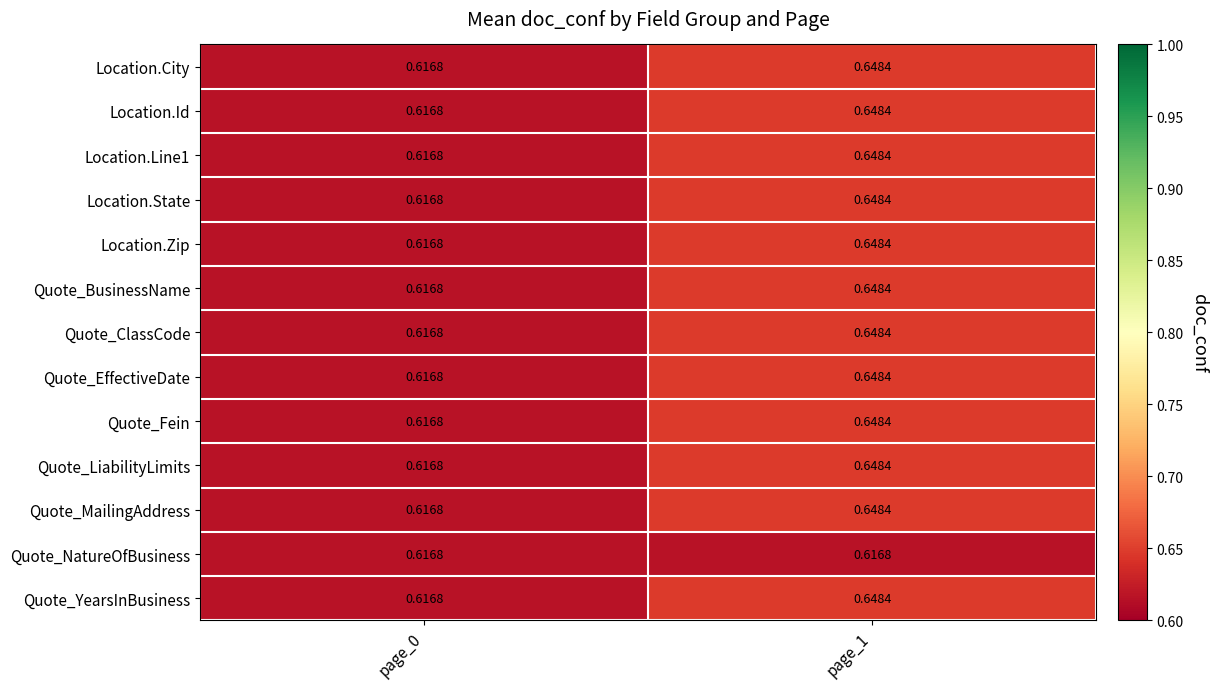

Is the value of Quote_LiabilityLimits at page_1 greater than the value of Quote_NatureOfBusiness at page_0?

Yes